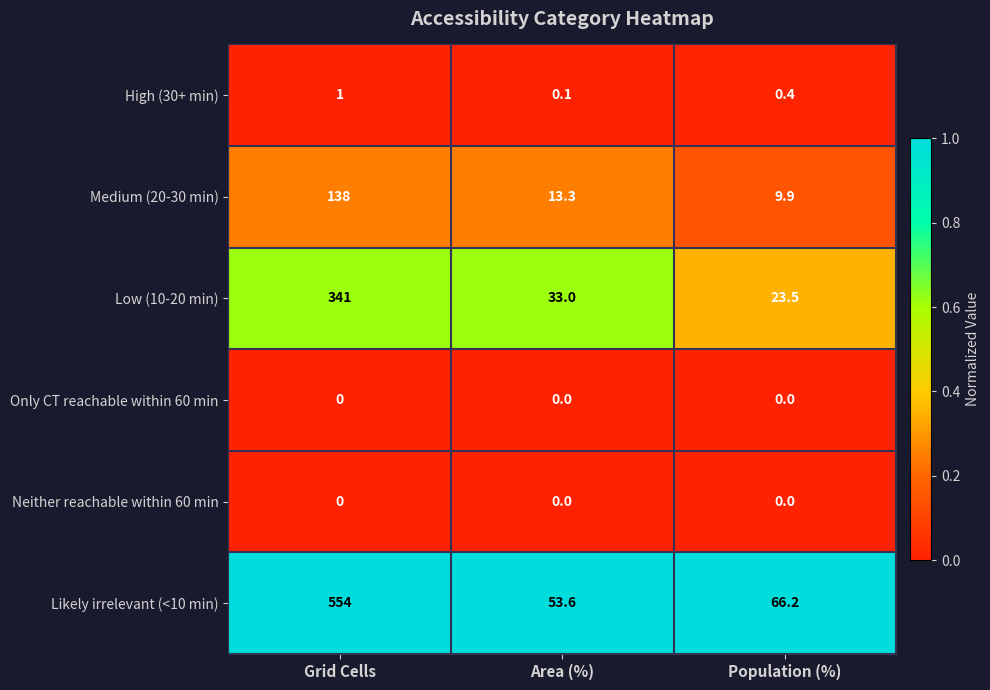

True or false: Only CT reachable within 60 min has a value of 0.0 at Area (%).

True